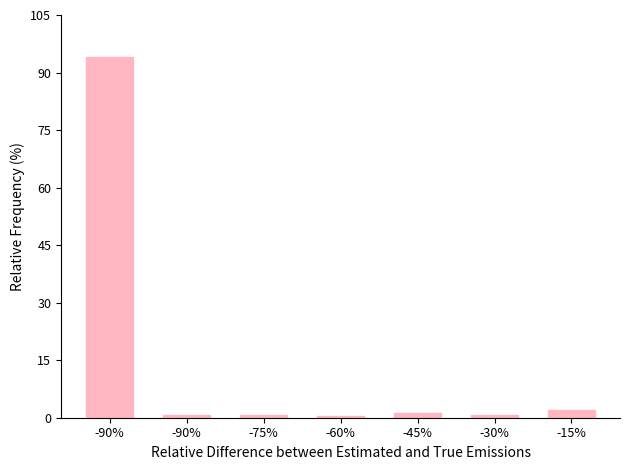

What is the difference between the maximum and minimum values?

93.7